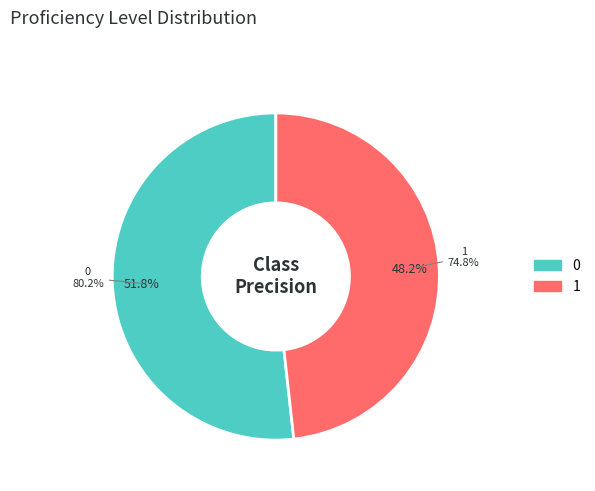

Which category has the smallest portion of the pie?

1